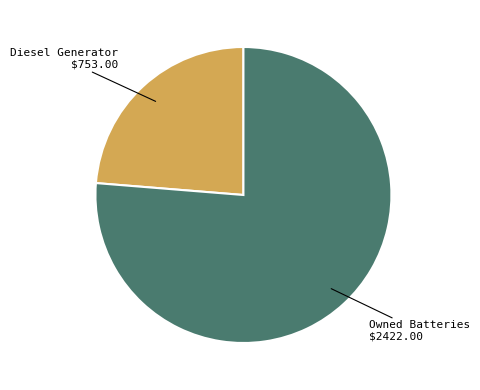

How many segments does this pie chart have?

2